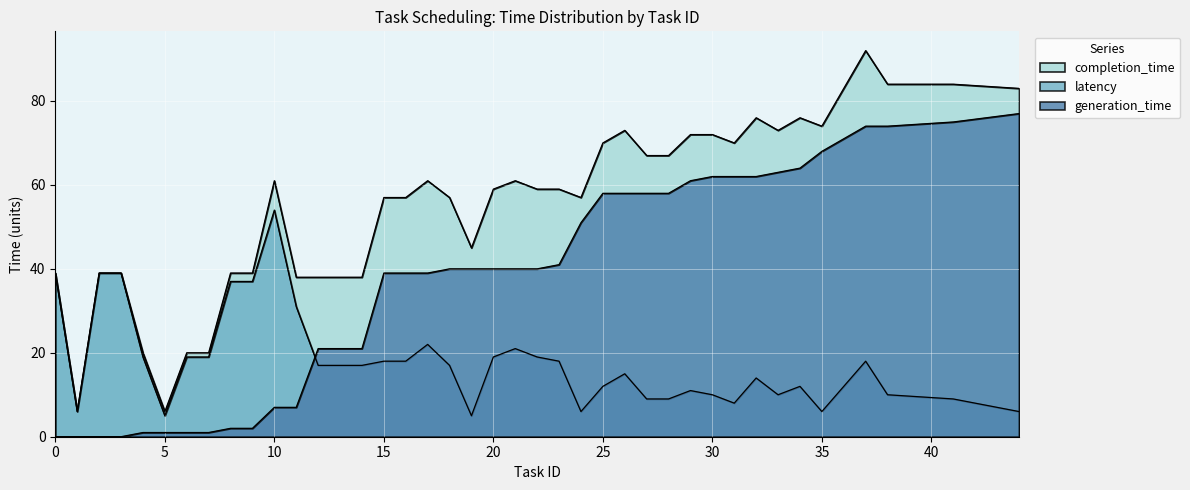

Is the value of latency at 41 greater than the value of generation_time at 38?

No